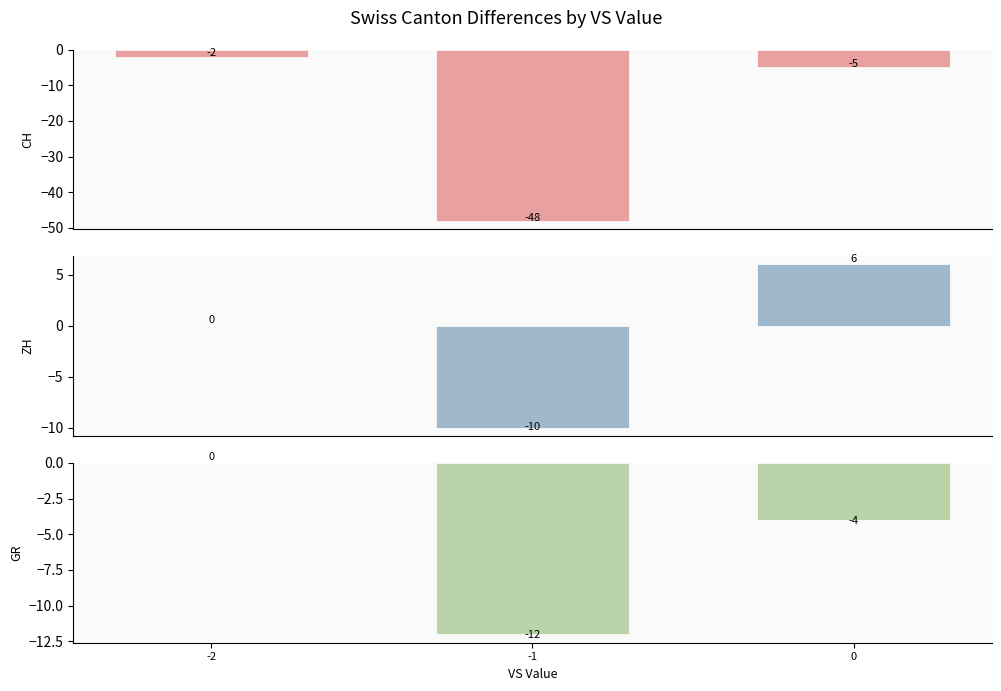

At how many categories does at least one series exceed -18?

3